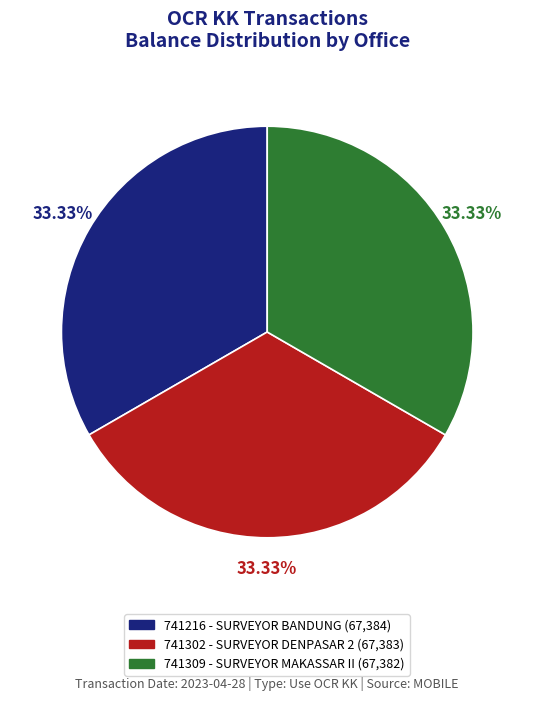

What is the total percentage of 741309 - SURVEYOR MAKASSAR II and 741302 - SURVEYOR DENPASAR 2?

66.7%